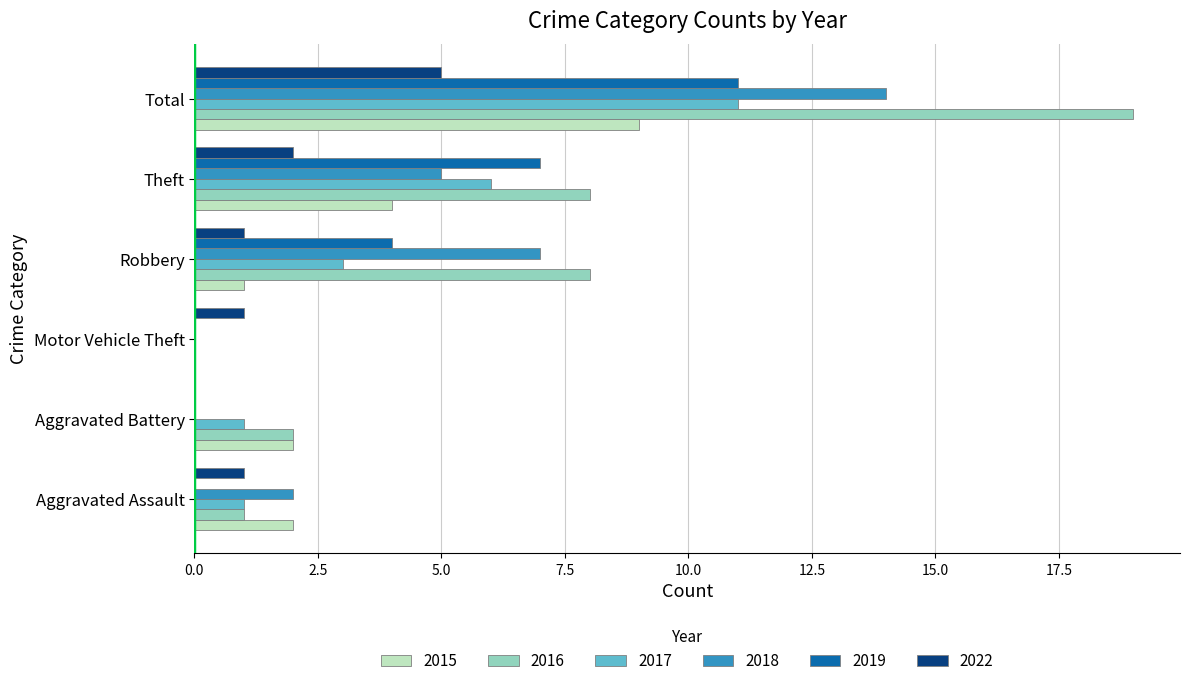

Is the value of 2015 at Total greater than the value of 2017 at Total?

No